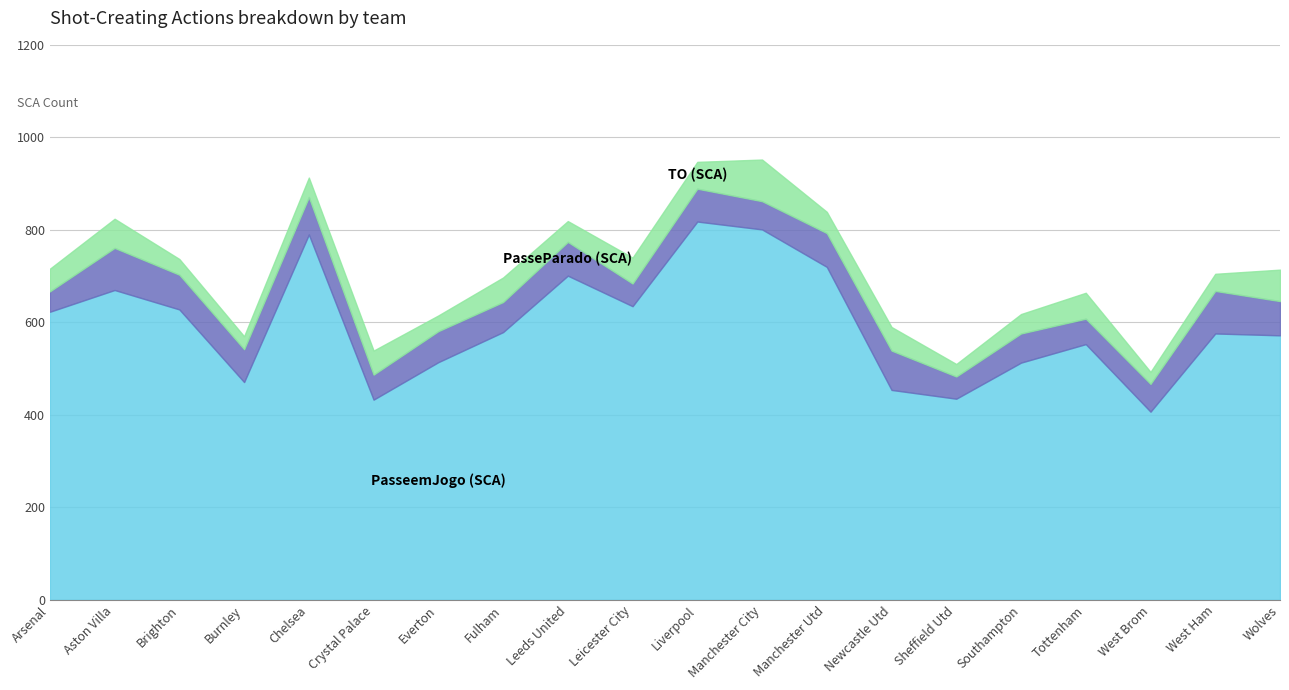

True or false: TO (SCA) and PasseemJogo (SCA) intersect in this chart.

False